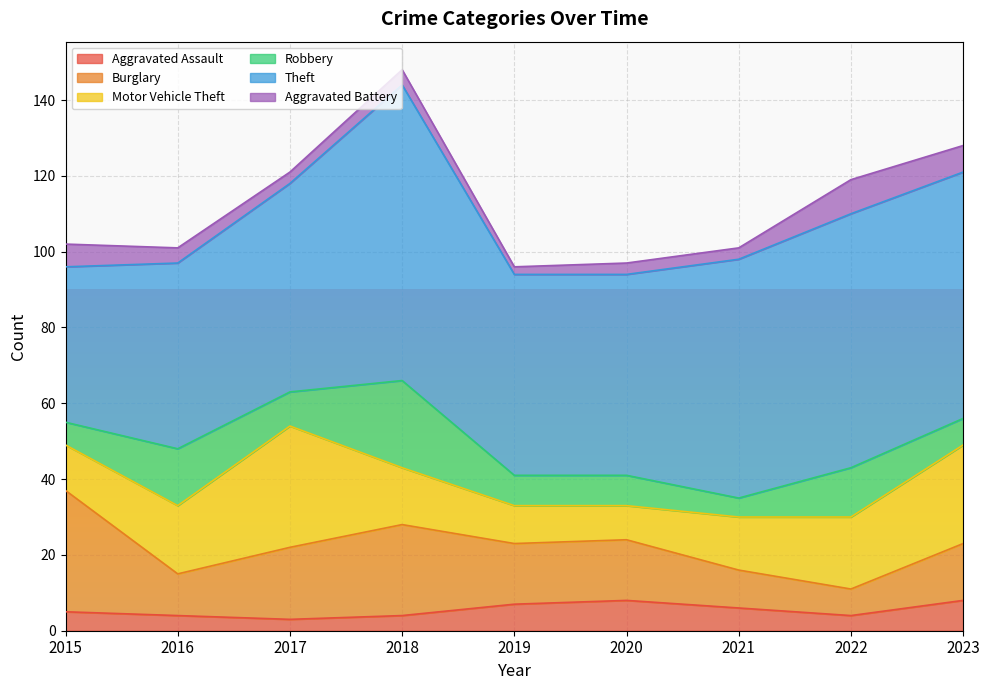

At which category is the sum across all series the highest?

2018